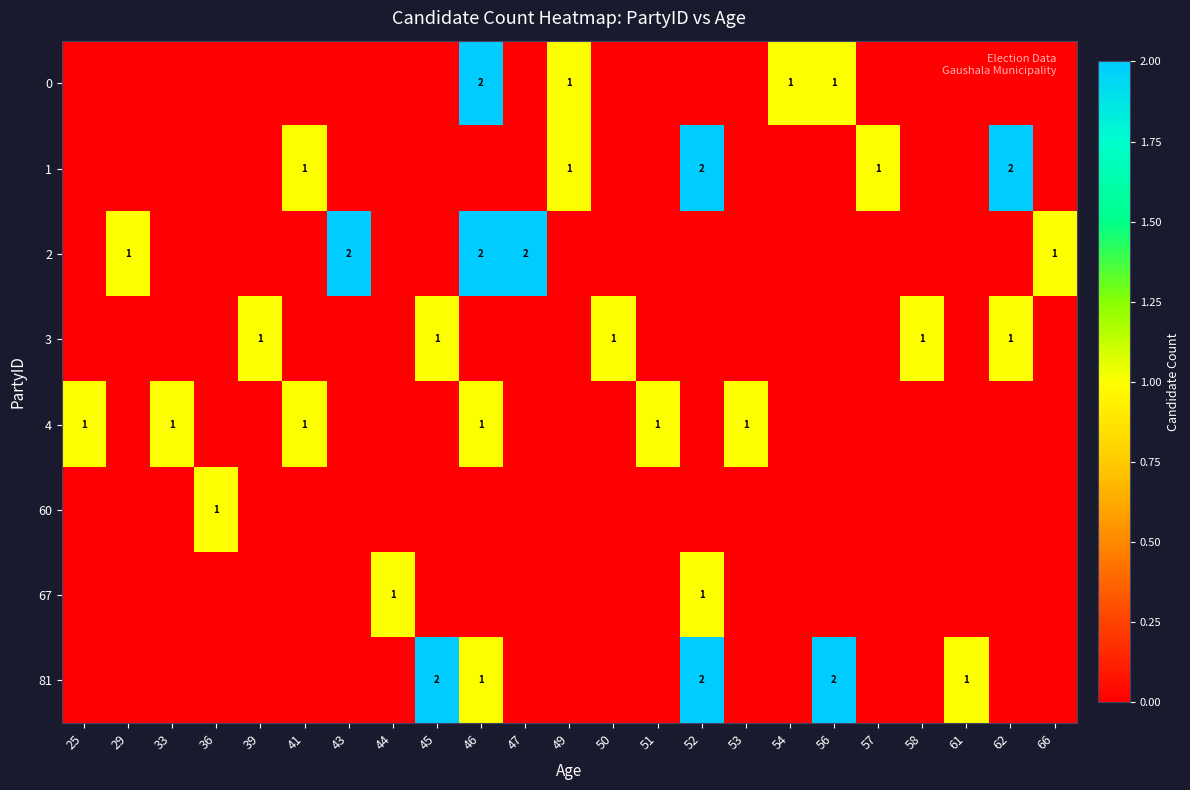

The 3 series shows 0 at 50. True or false?

False